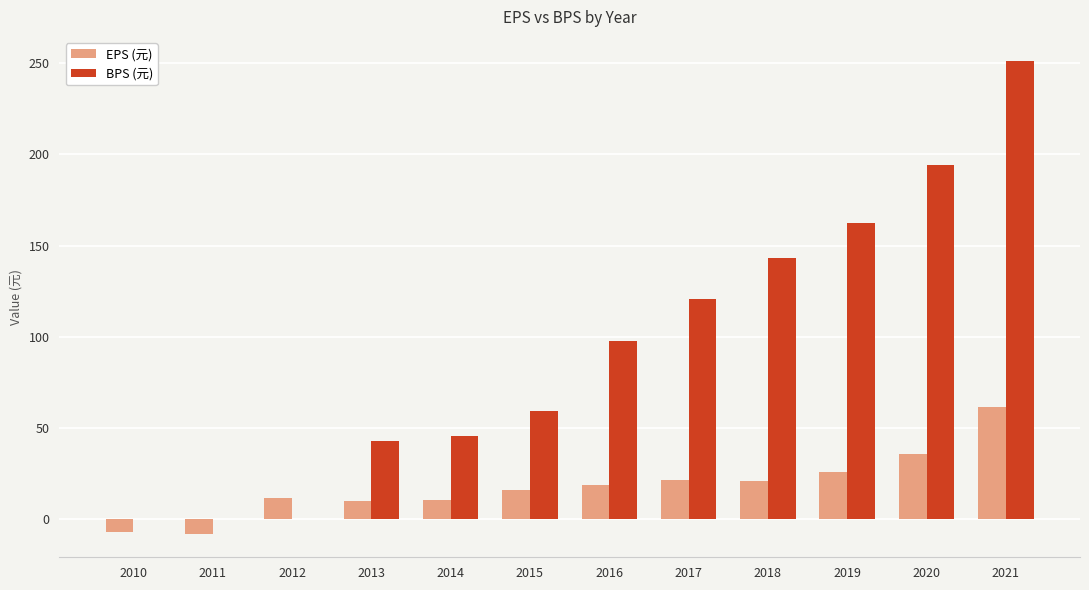

Which category has the highest value in the BPS (元) series?

2021